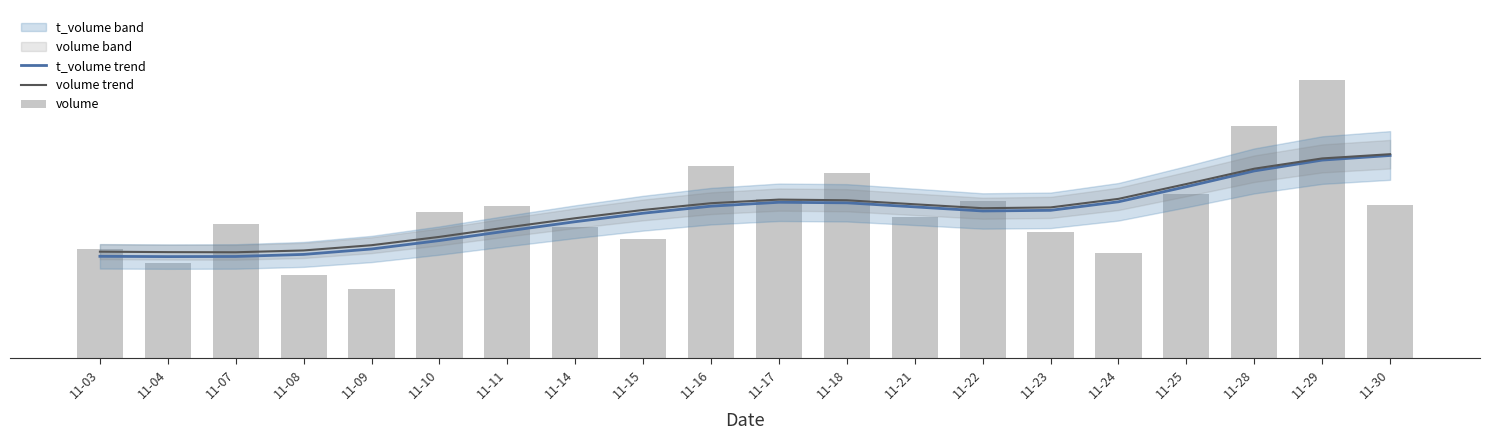

What is the difference between the t_volume trend values at 11-23 and 11-16?

761.3